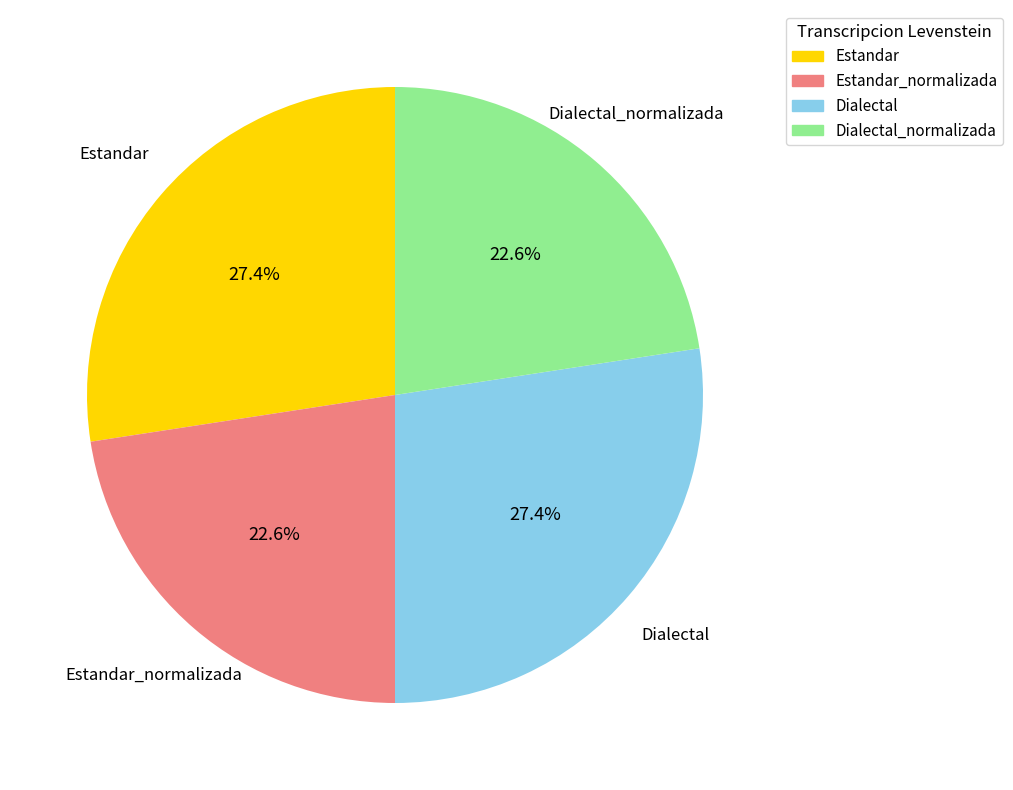

To the nearest percent, what is the difference between the largest and smallest slice percentages?

5%